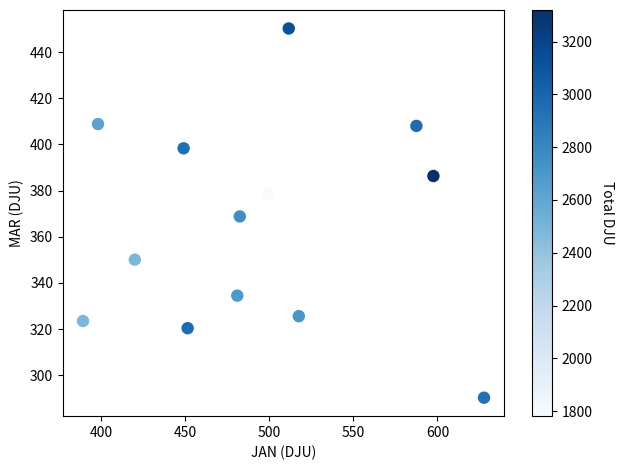

What is the range of X values (max minus min)?

238.4